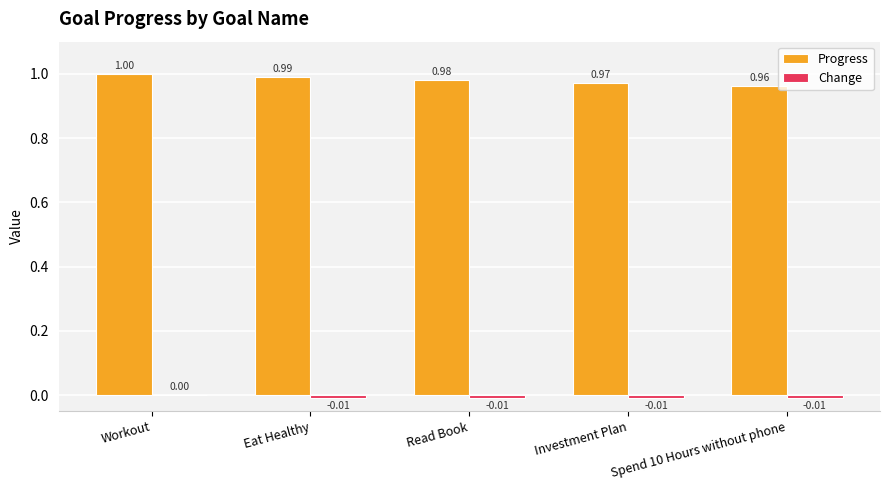

How many Progress values are between 0 and 1?

5